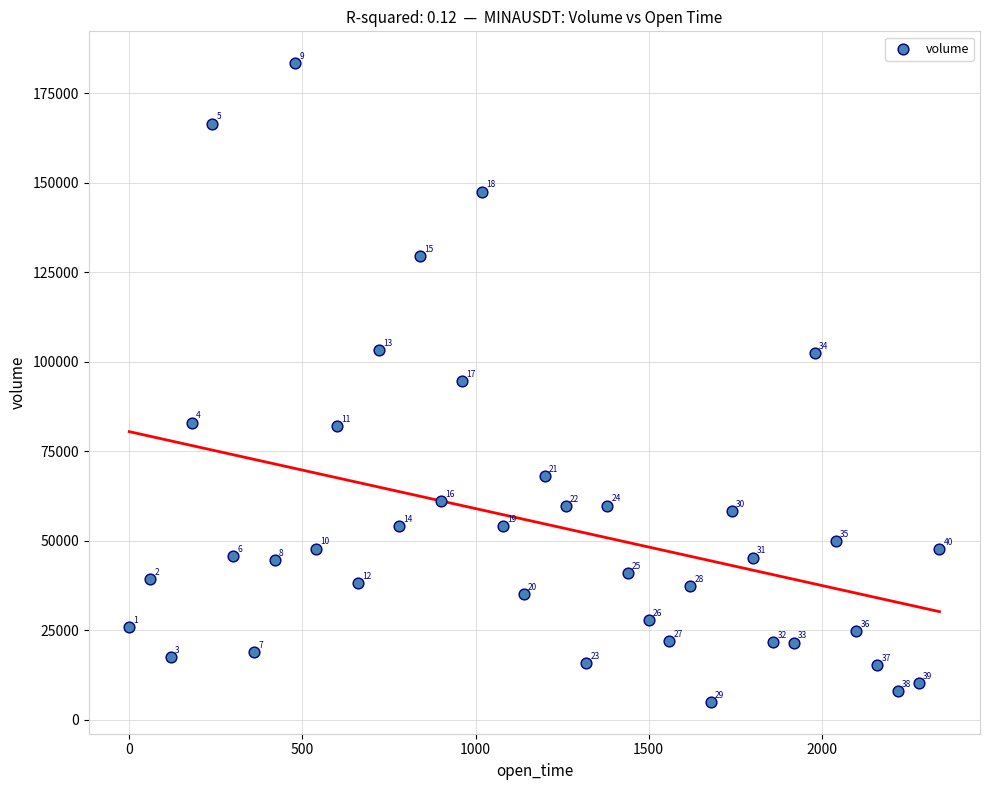

What is the range of X values (max minus min)?

2340